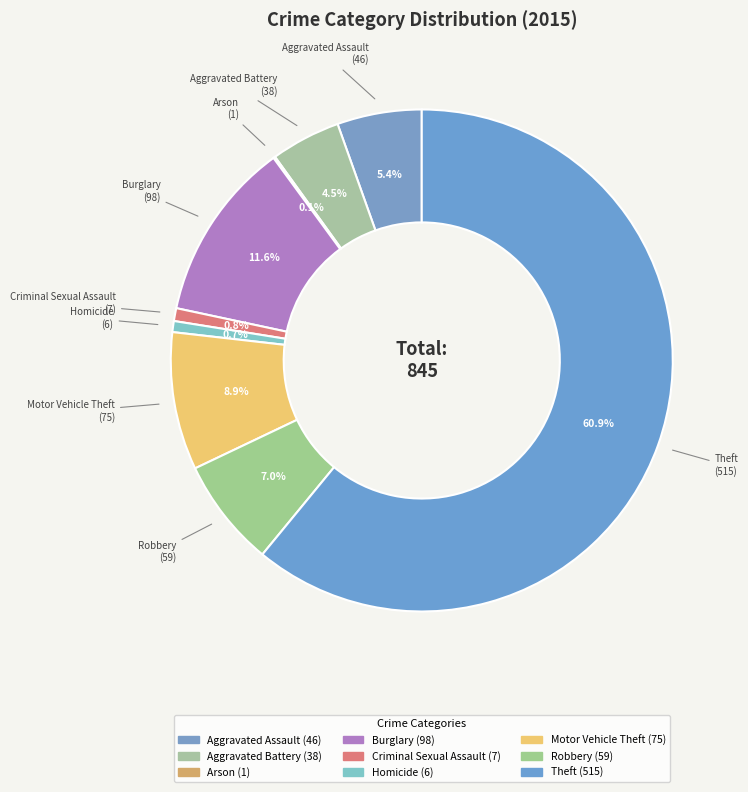

True or false: Aggravated Assault accounts for 5% of the total.

True